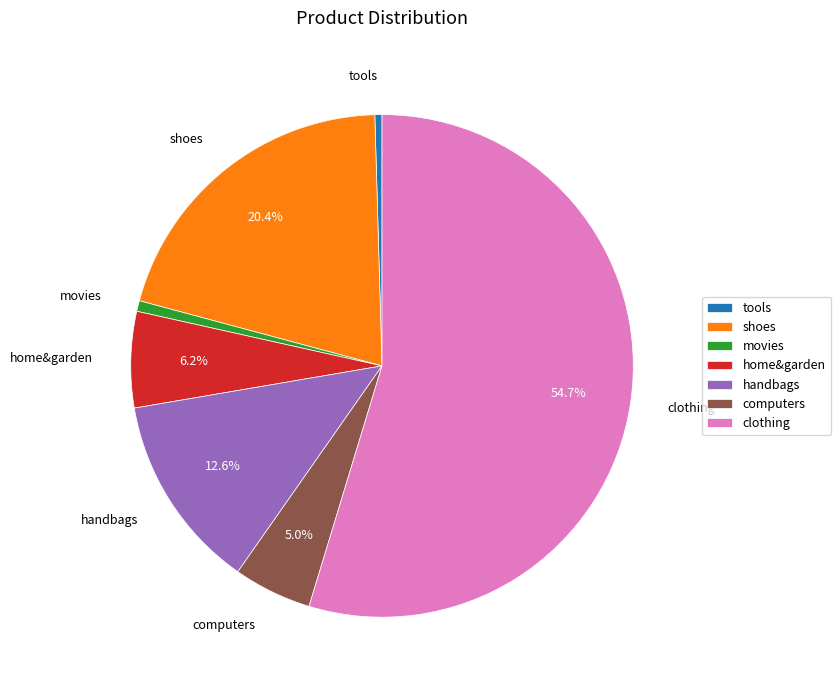

Is there a majority slice in this chart?

Yes